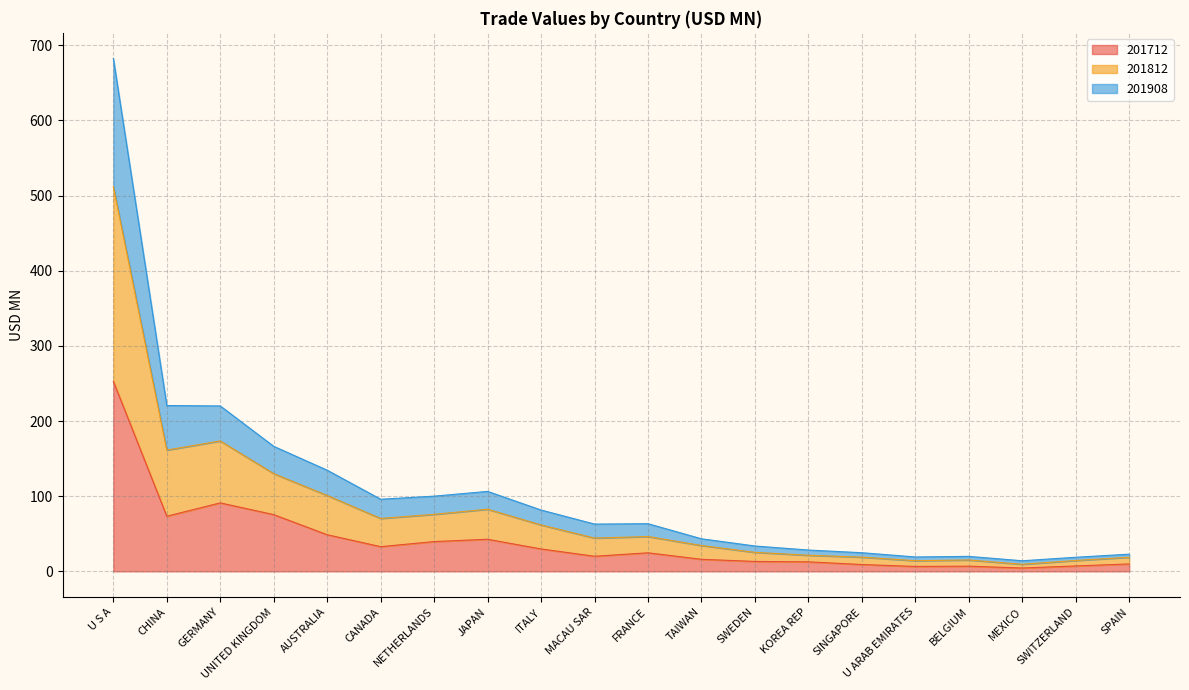

At which category does the chart reach its minimum across all series?

MEXICO